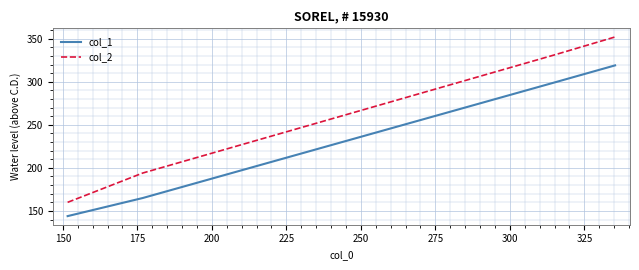

What are all the series names shown in the legend?

col_1, col_2